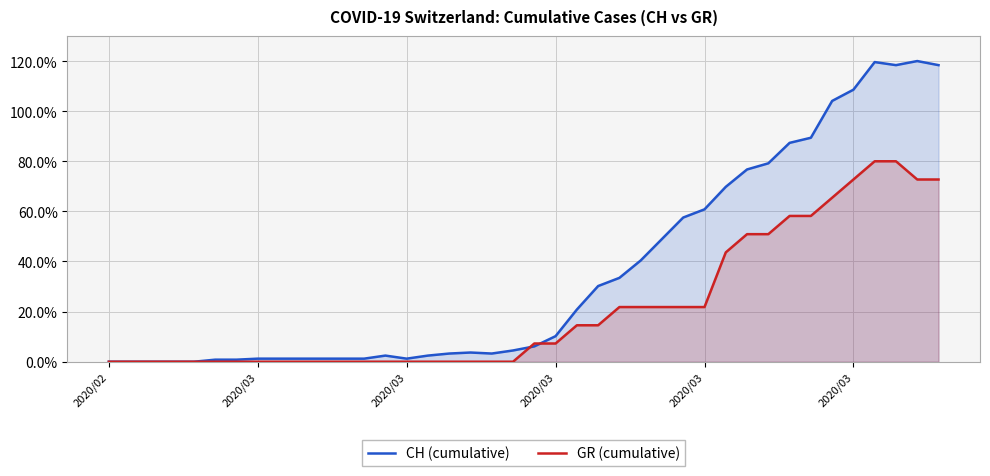

Is it true that CH (cumulative) equals 131.0 at 31?

False